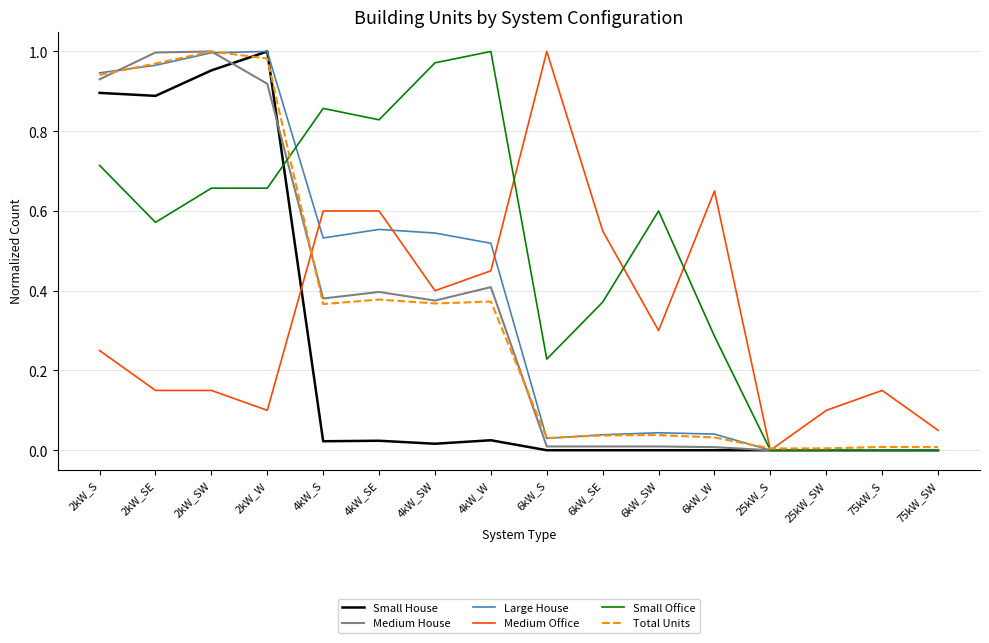

Which series changed the most between 6kW_W and 75kW_S?

Medium Office